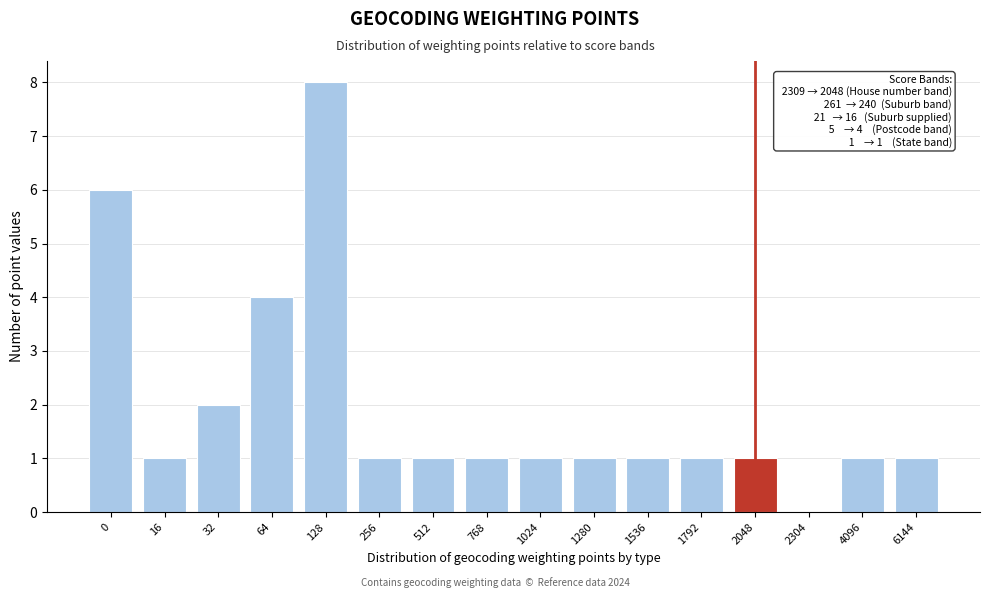

Reading left to right, transcribe all the data shown in this chart.

0=6	16=1	32=2	64=4	128=8	256=1	512=1	768=1	1024=1	1280=1	1536=1	1792=1	2048=1	2304=0	4096=1	6144=1